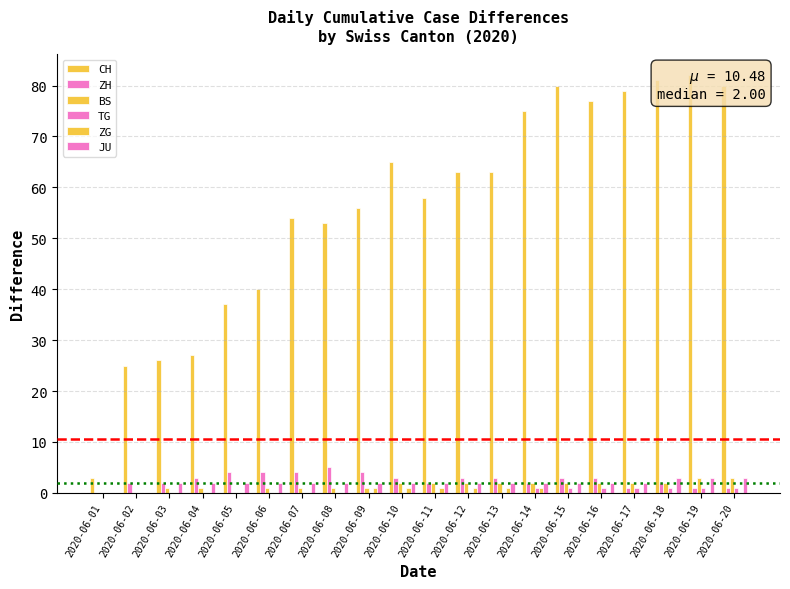

At which label is TG closest to 0?

2020-06-01